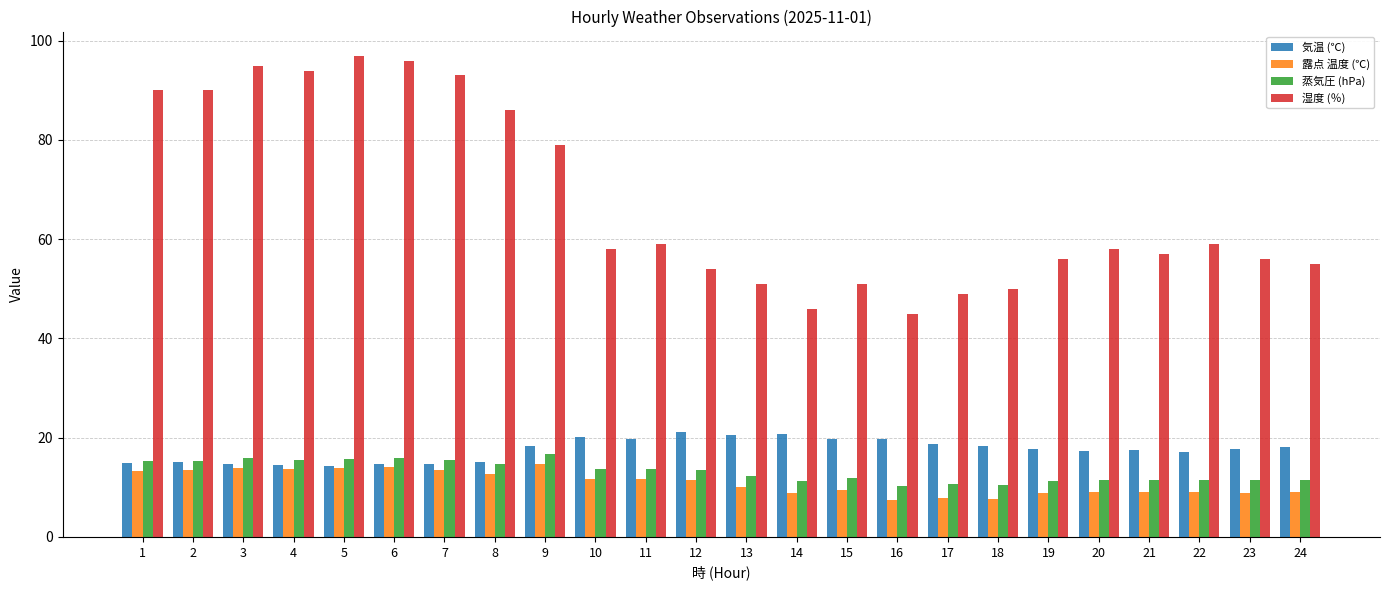

Does the chart contain stacked bars?

No